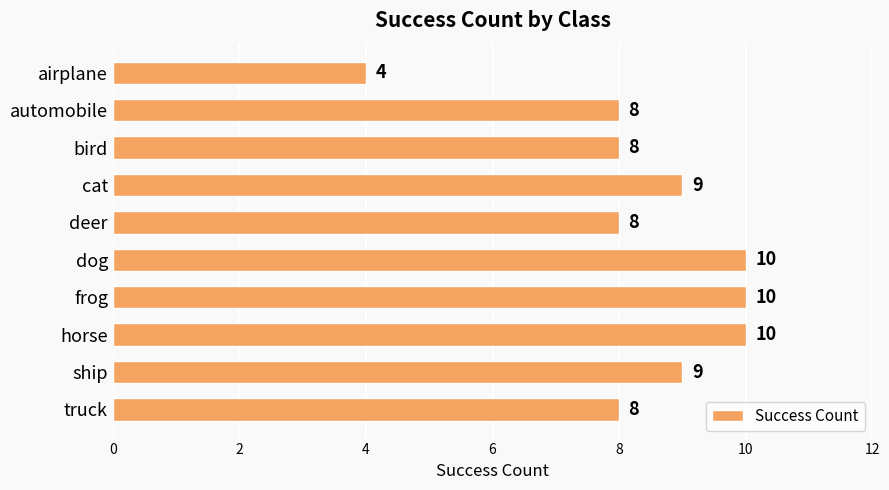

What is the maximum value shown in the chart?

10